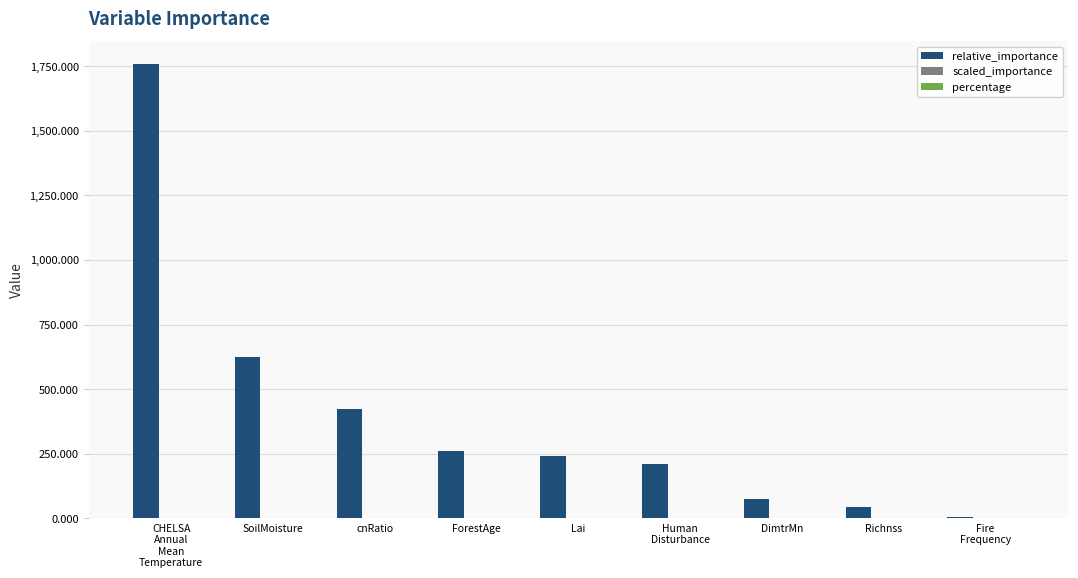

True or false: relative_importance has a value of 44.6 at Richnss.

True